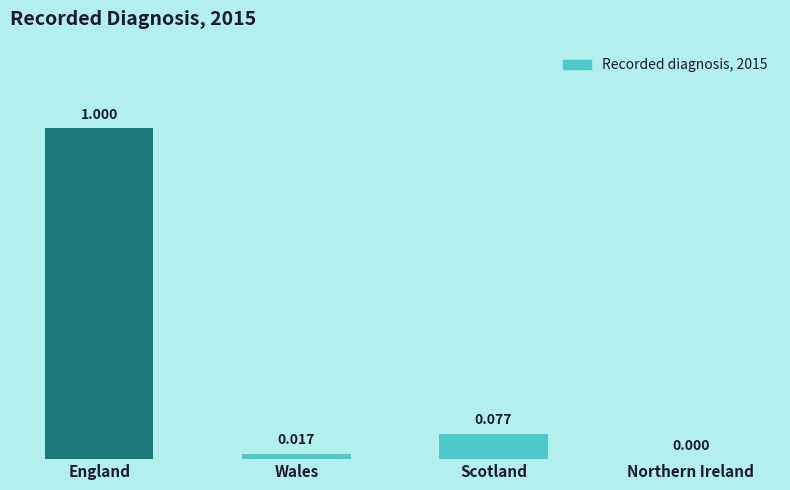

Where is the data nearest to the value 0?

Northern Ireland